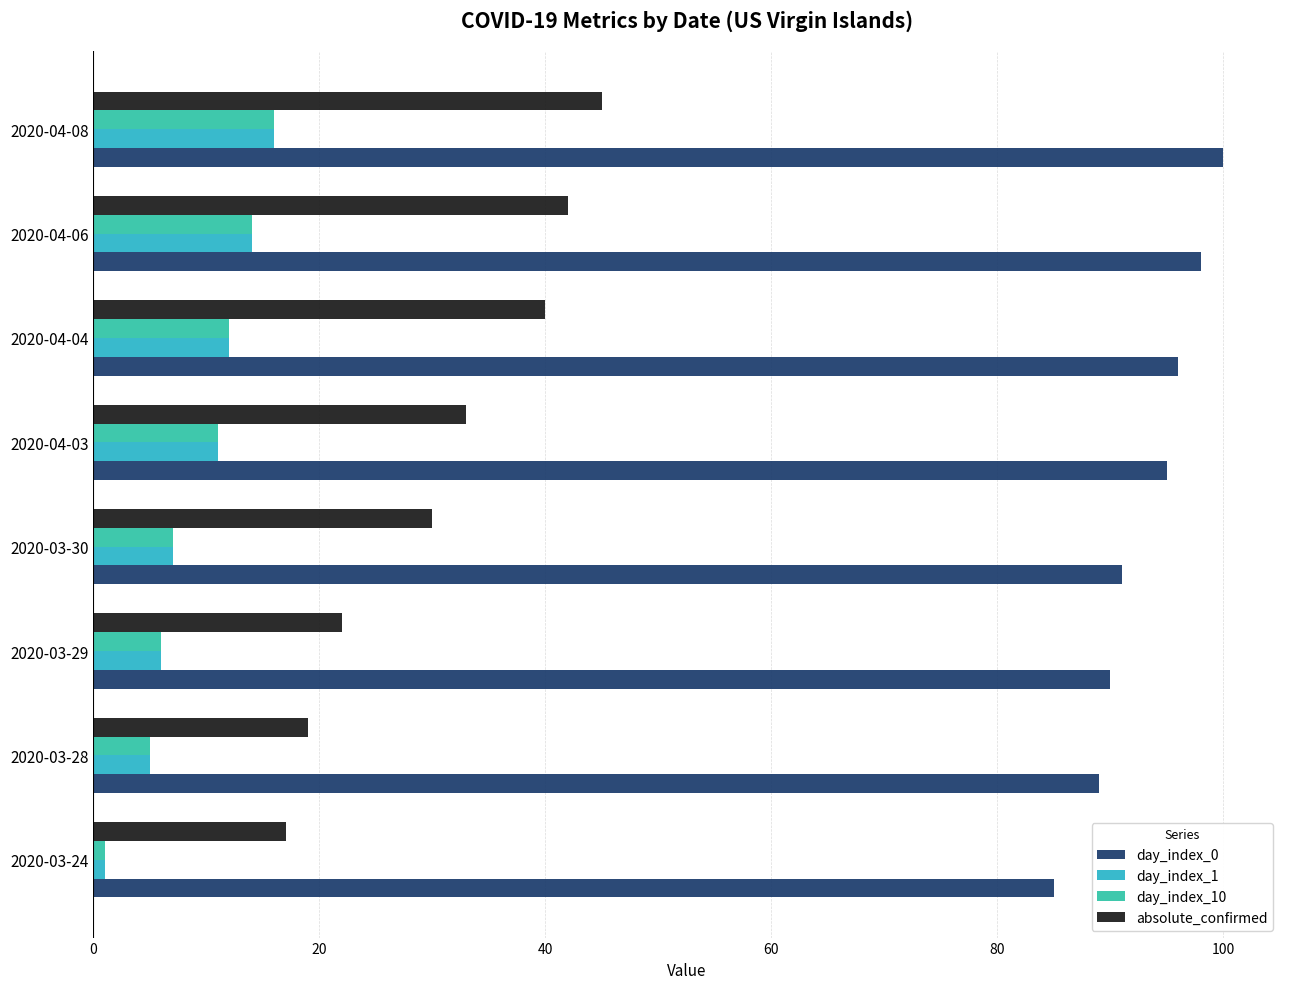

How many categories are shown in the chart?

8